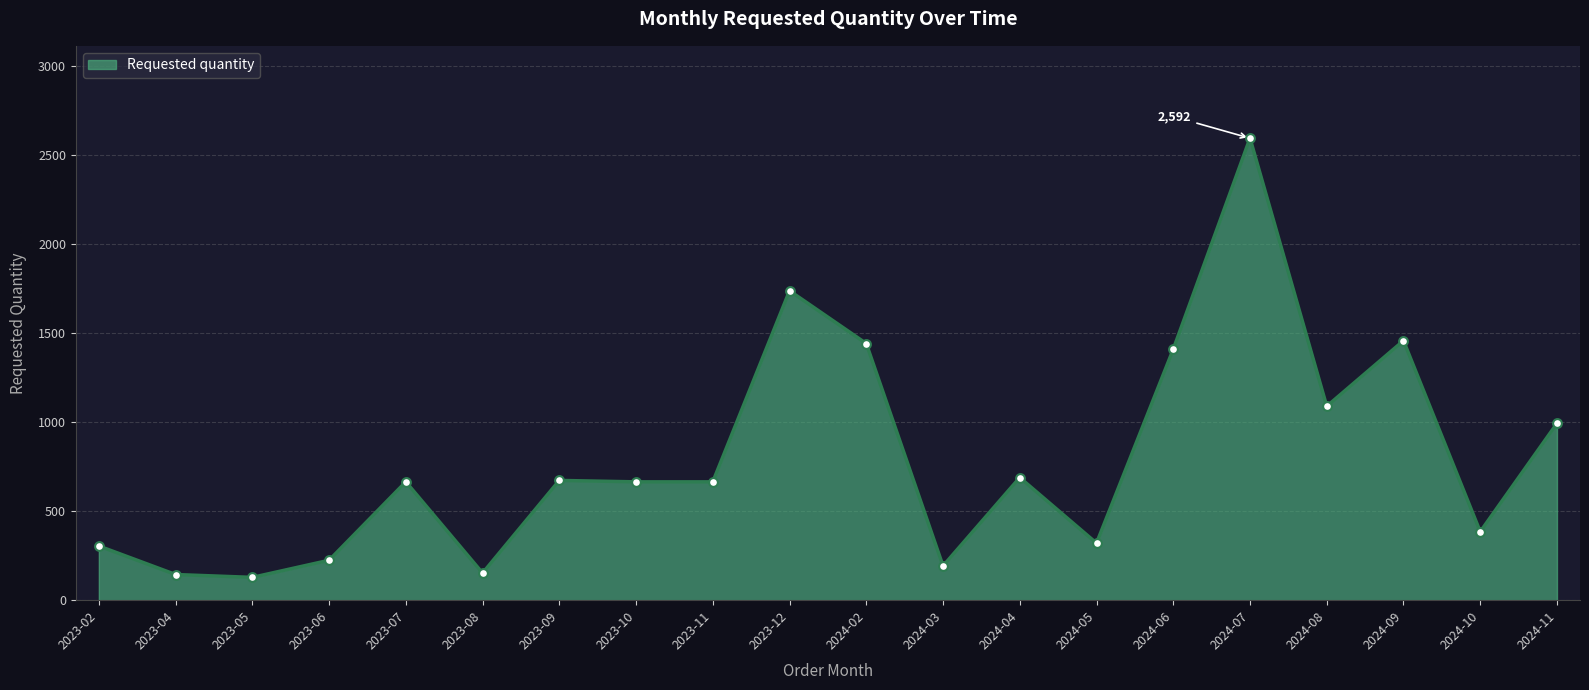

Between 2024-07 and 2023-04, which is larger?

2024-07